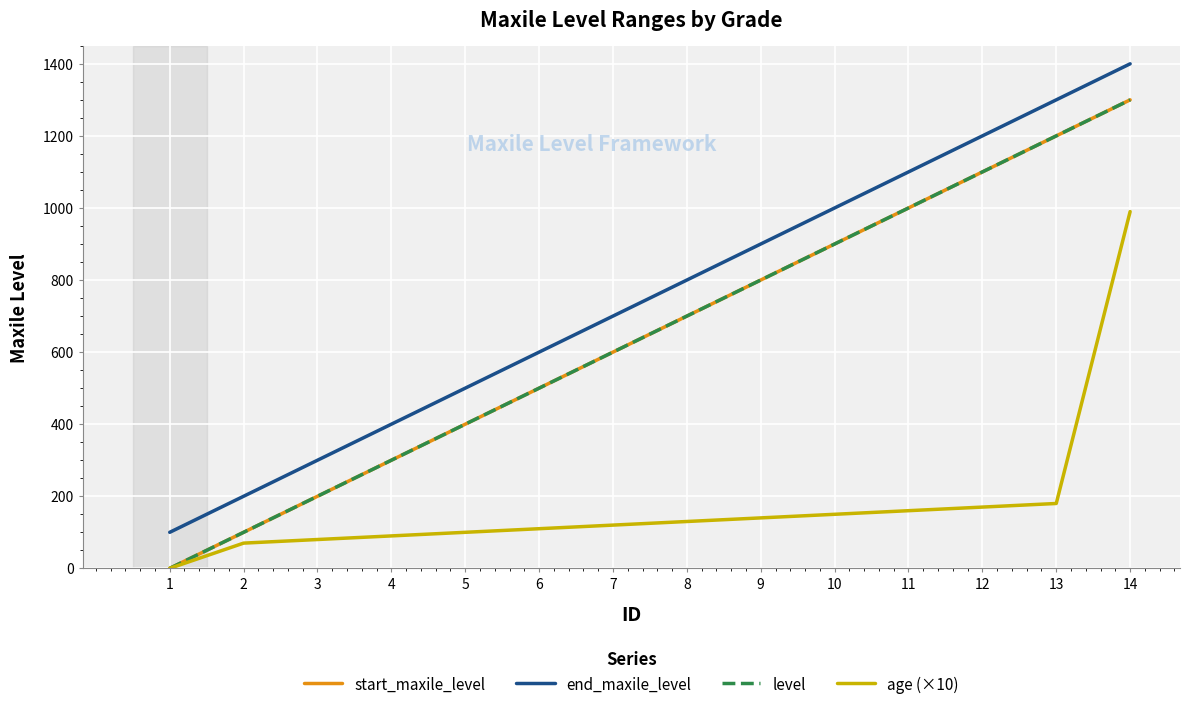

Is this an area chart (filled region under the line)?

No